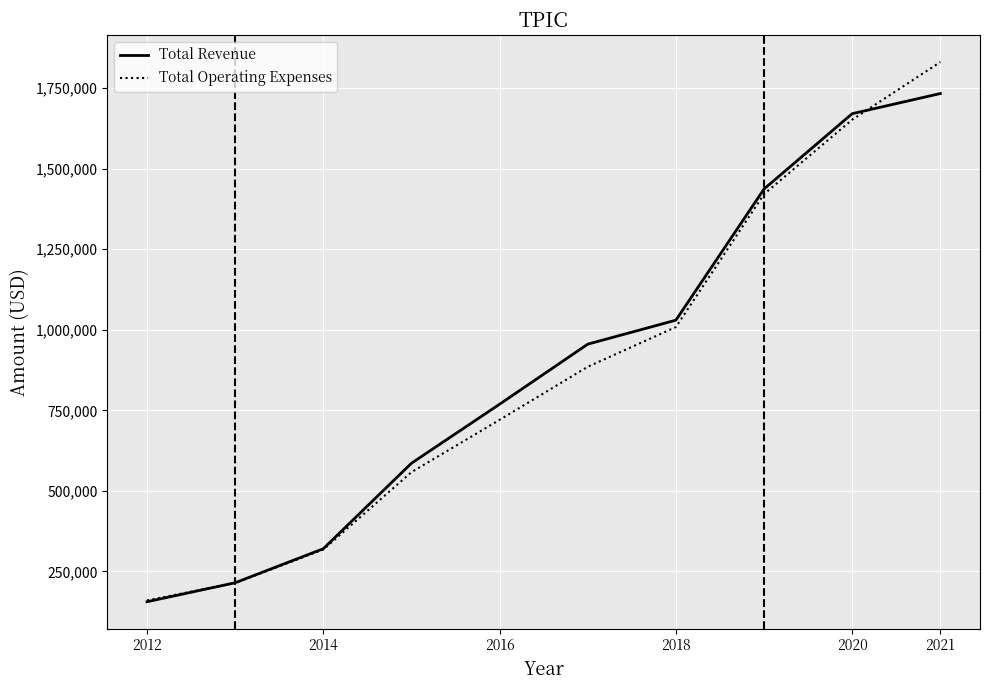

What is the highest value of the Total Revenue series?

1732600